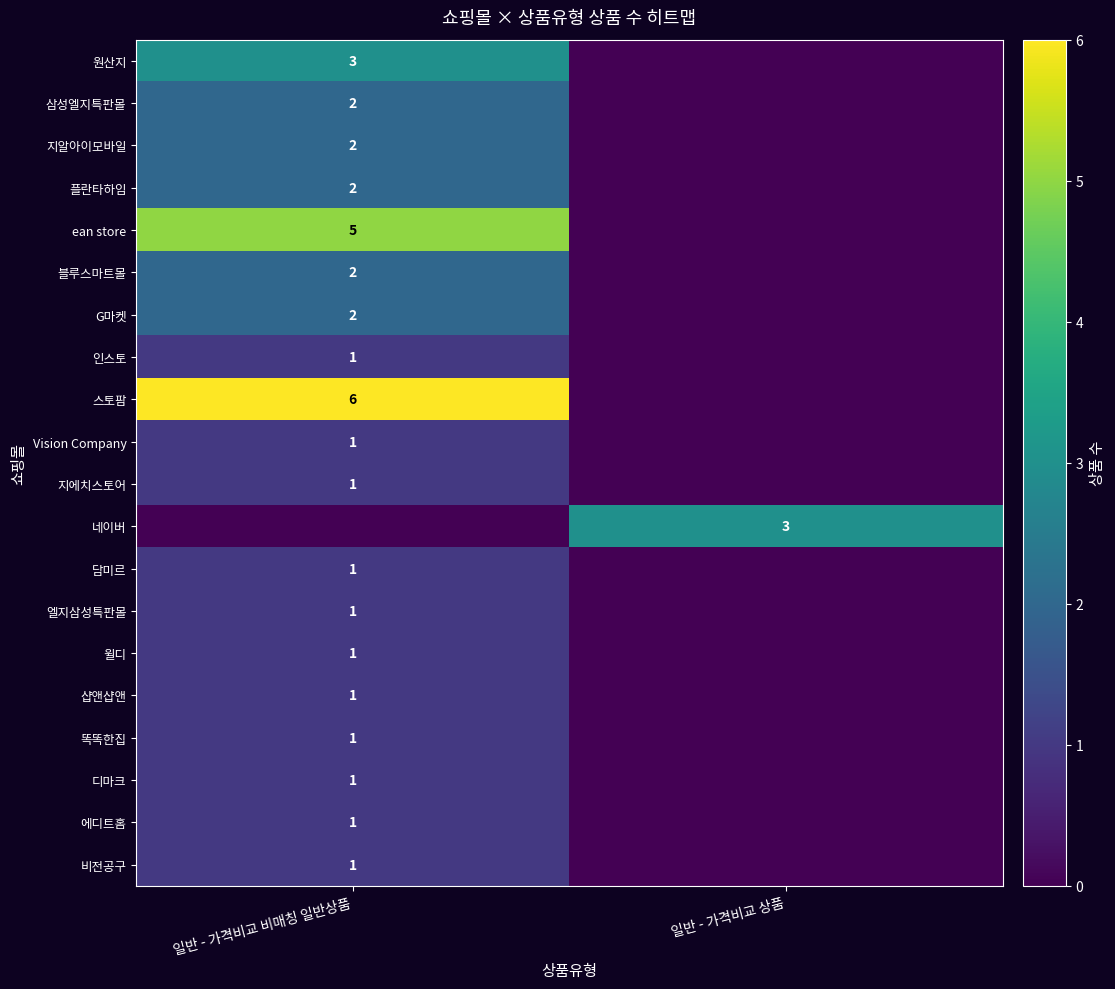

Between 일반 - 가격비교 비매칭 일반상품 and 일반 - 가격비교 상품, which is larger?

일반 - 가격비교 비매칭 일반상품